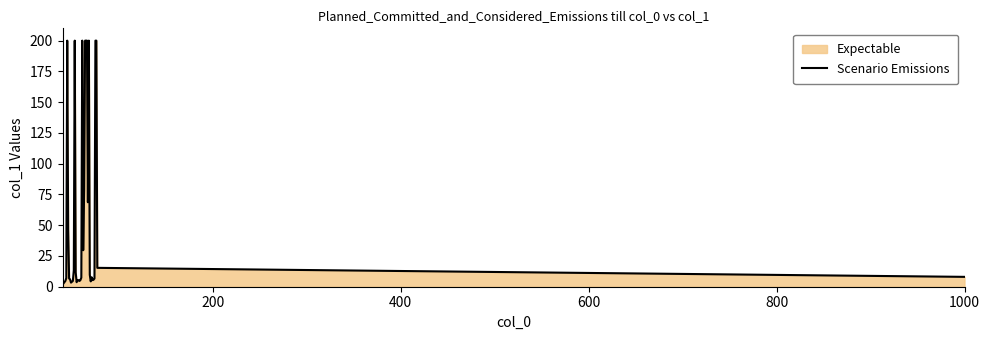

Reading left to right, list all the values displayed in this chart.

2.0	2.7	3.7	4.7	7.0	200.0	46.4	6.7	6.0	3.3	4.0	4.7	13.3	200.0	11.7	3.7	5.3	5.3	4.7	5.3	7.3	200.0	29.7	79.3	200.0	200.0	200.0	68.7	200.0	9.7	4.3	7.7	5.3	5.7	6.7	200.0	200.0	15.3	8.0